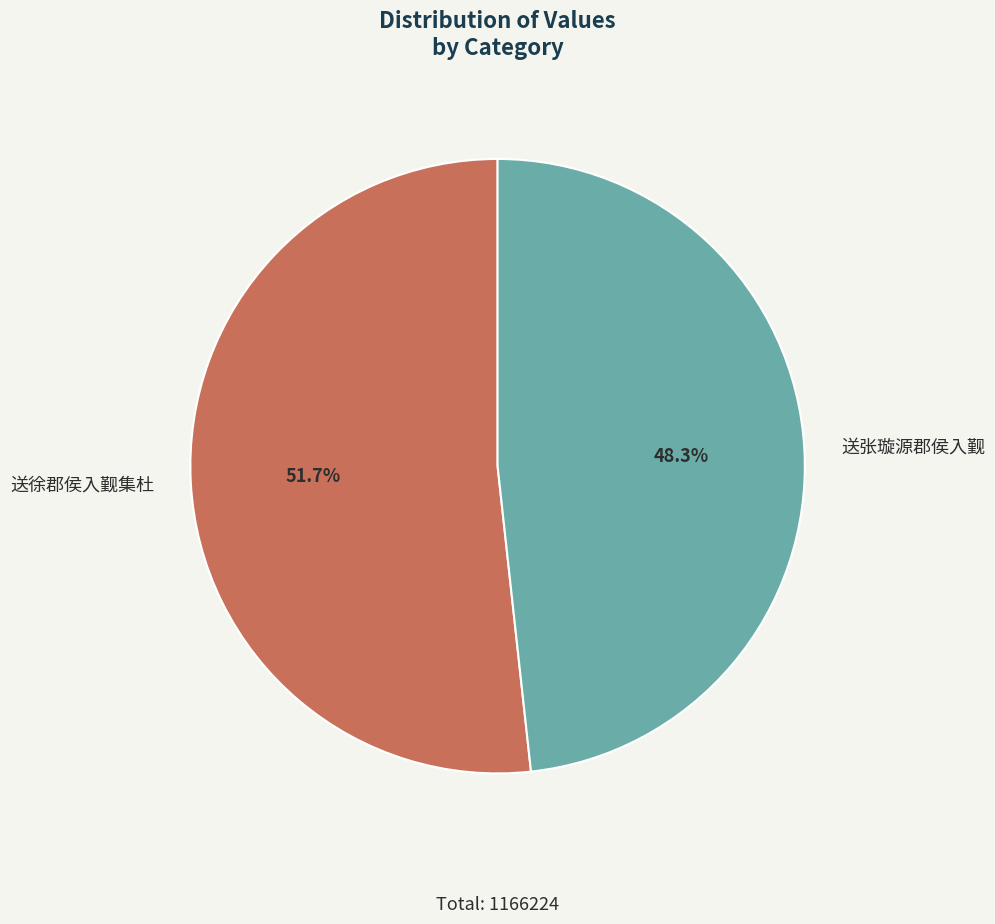

What is the largest slice in the pie chart?

送徐郡侯入觐集杜